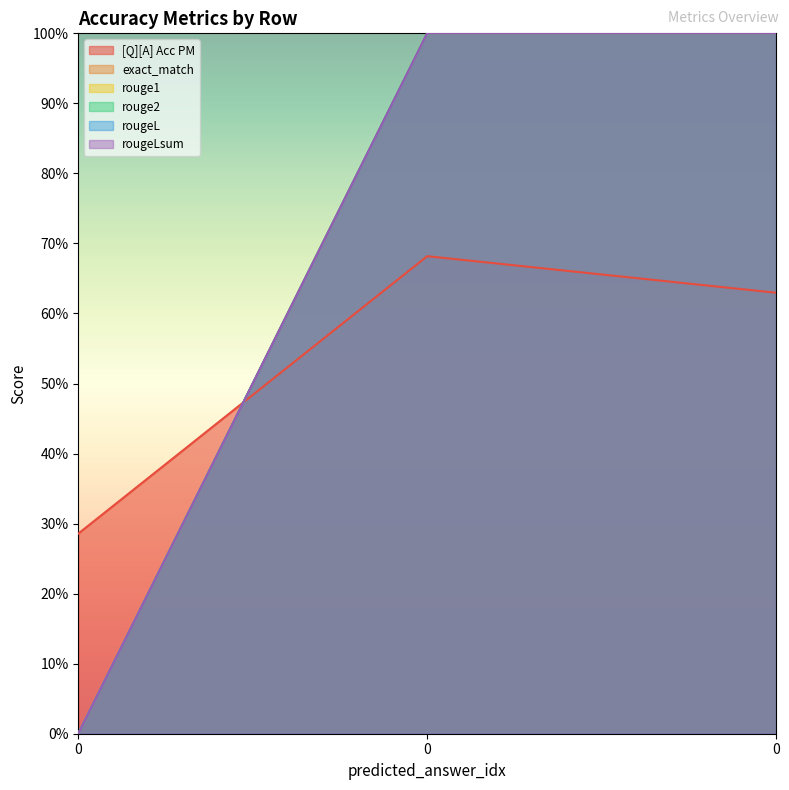

The rouge2 series shows 1.0 at 0. True or false?

True